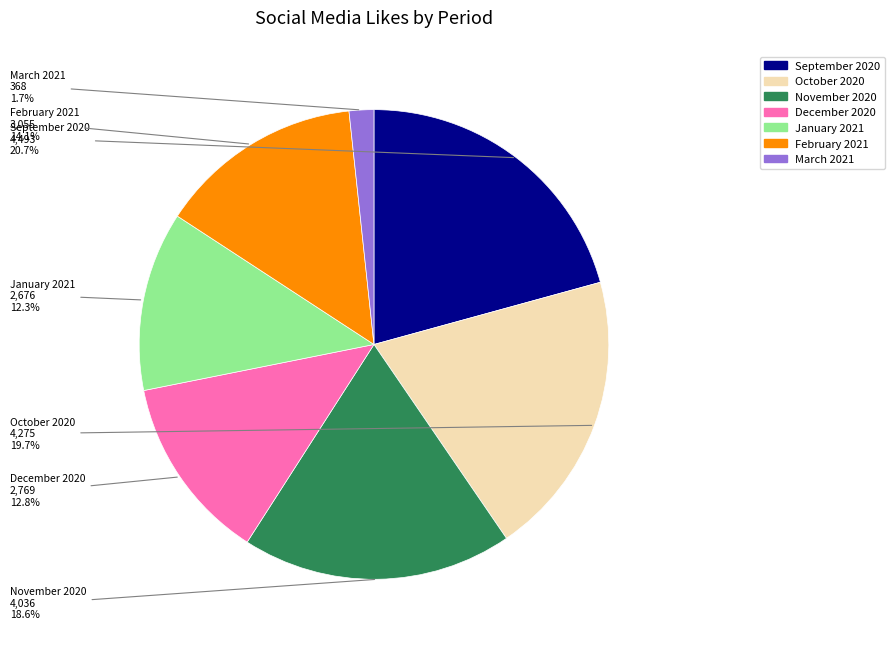

What is the largest slice in the pie chart?

September 2020